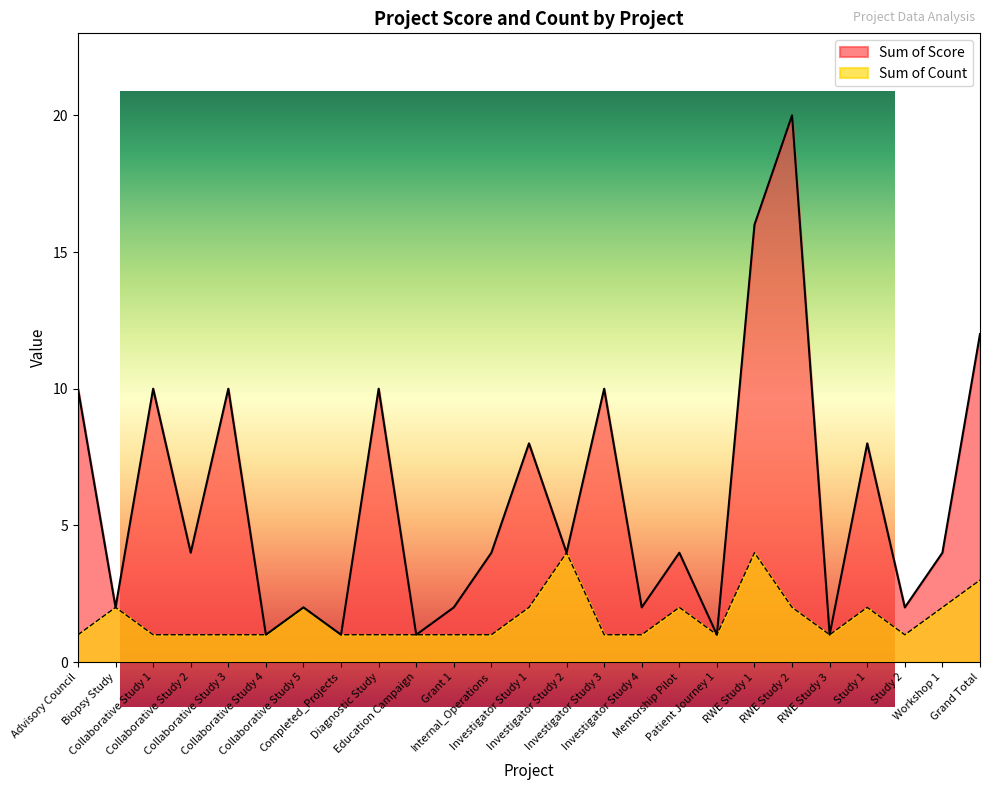

Is it true that Sum of Score equals 8 at Investigator Study 1?

True